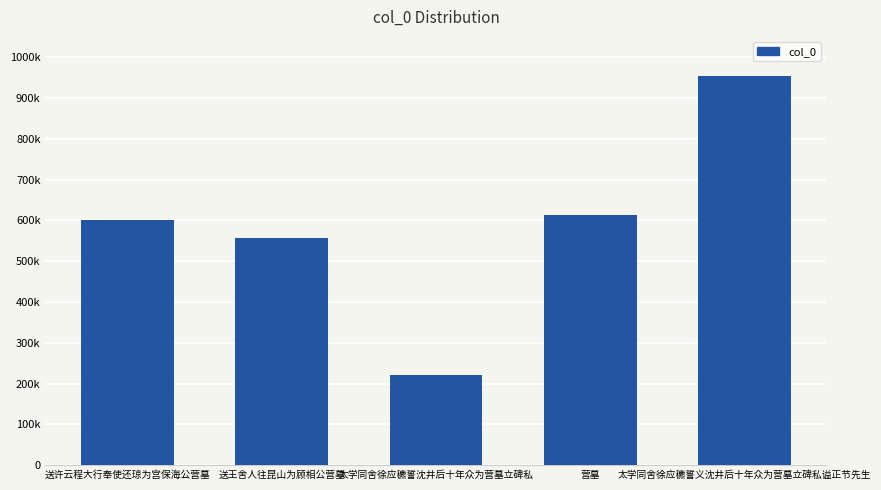

Are the bars horizontal?

No